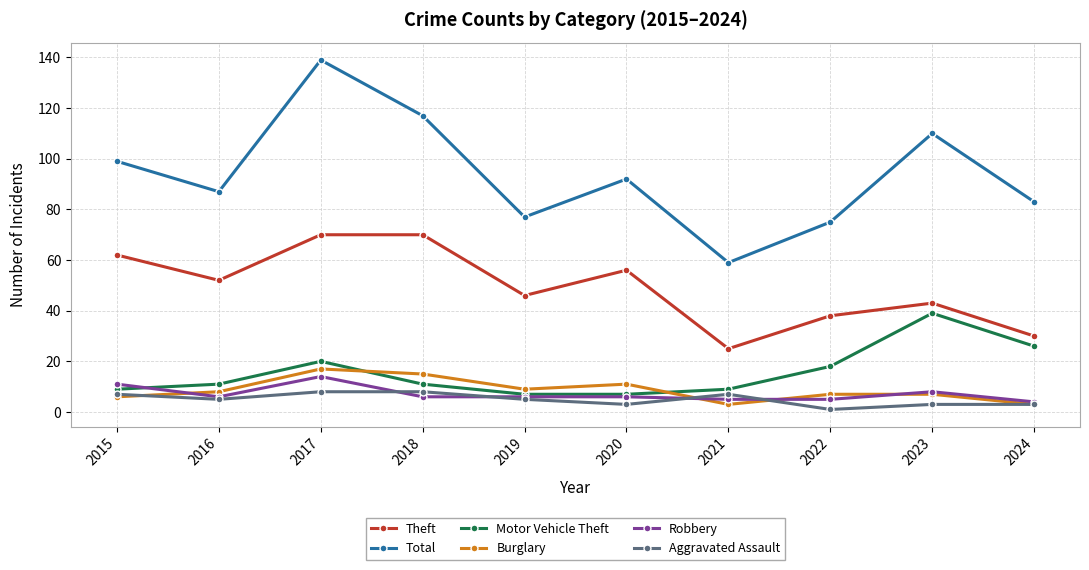

Which series ends up on top after the final intersection of Motor Vehicle Theft and Robbery?

Motor Vehicle Theft